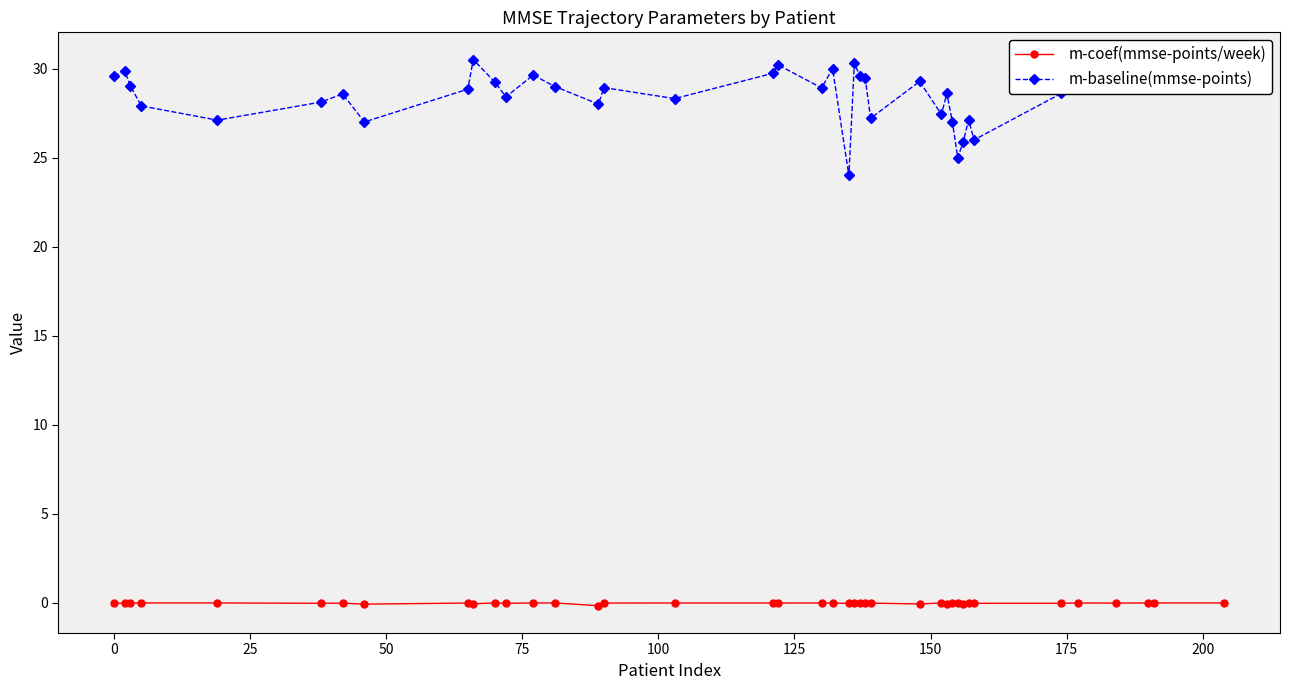

What is the value of the m-baseline(mmse-points) point at the 10th from the left?

30.5